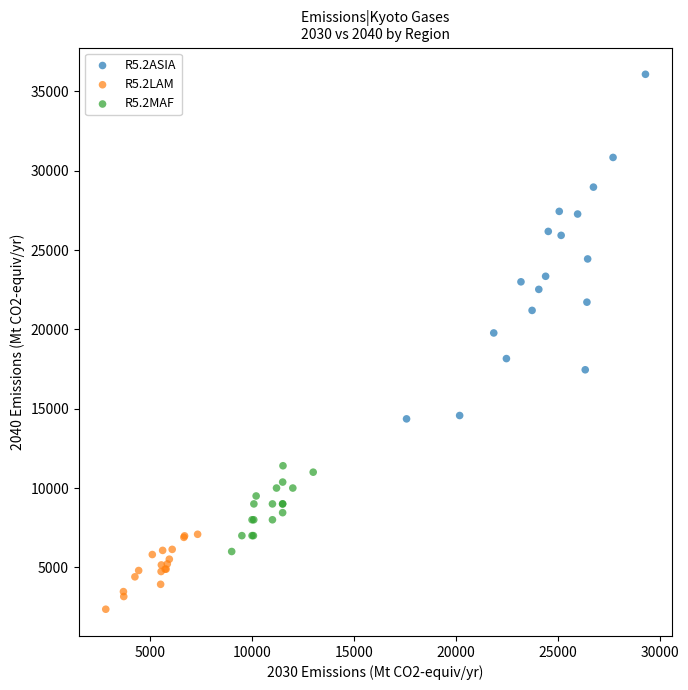

Which series contains the highest Y value?

R5.2ASIA